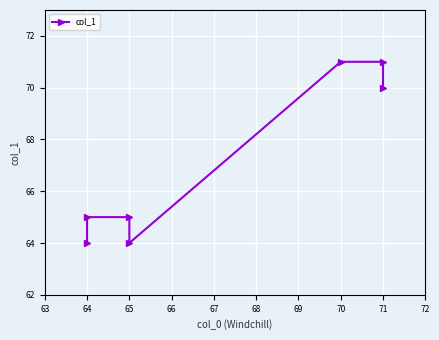

What is the change in value from 64 to 71?

+5